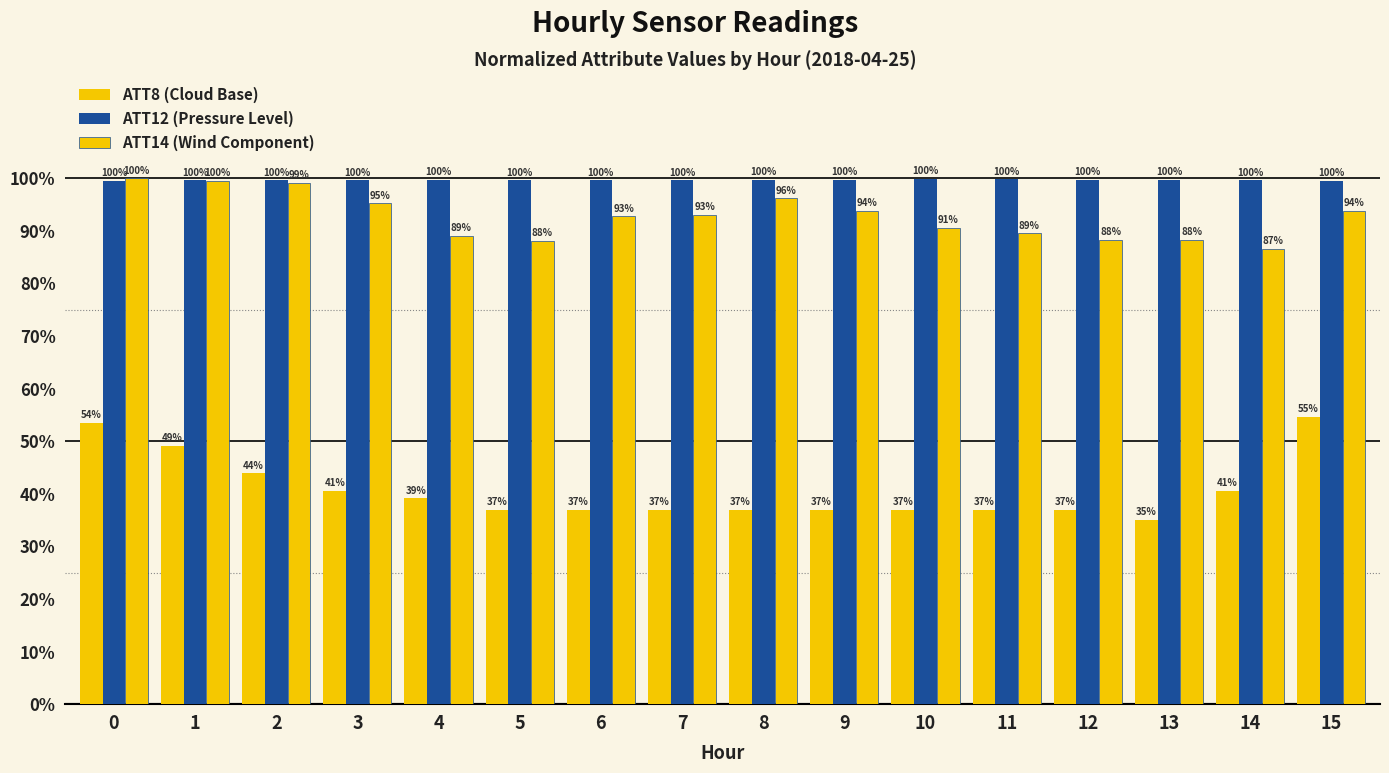

Count the number of data series in this chart.

3